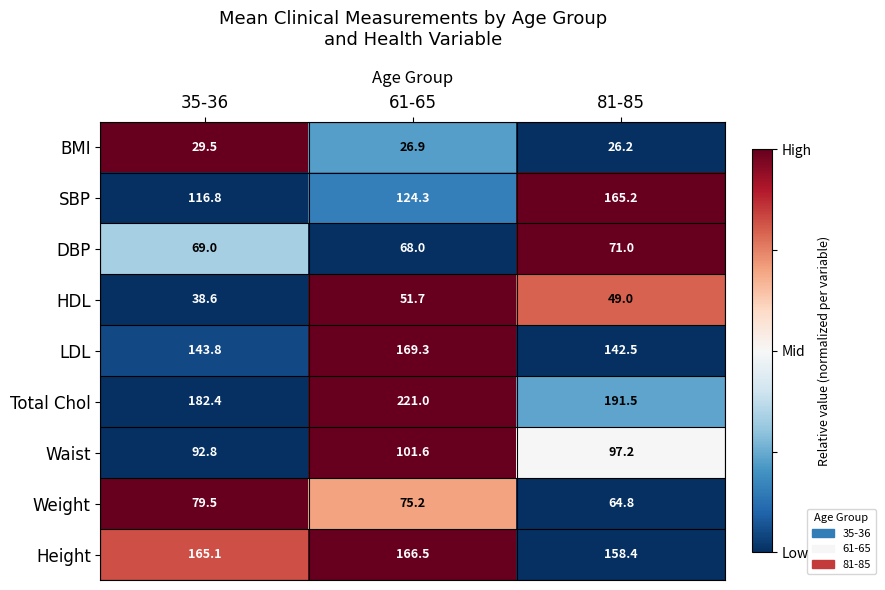

Reading right to left, extract all data points from this chart.

BMI: 81-85=26.2	61-65=26.9	35-36=29.5
SBP: 81-85=165.2	61-65=124.3	35-36=116.8
DBP: 81-85=71.0	61-65=68.0	35-36=69.0
HDL: 81-85=49.0	61-65=51.7	35-36=38.6
LDL: 81-85=142.5	61-65=169.3	35-36=143.8
Total Chol: 81-85=191.5	61-65=221.0	35-36=182.4
Waist: 81-85=97.2	61-65=101.6	35-36=92.8
Weight: 81-85=64.8	61-65=75.2	35-36=79.5
Height: 81-85=158.4	61-65=166.5	35-36=165.1